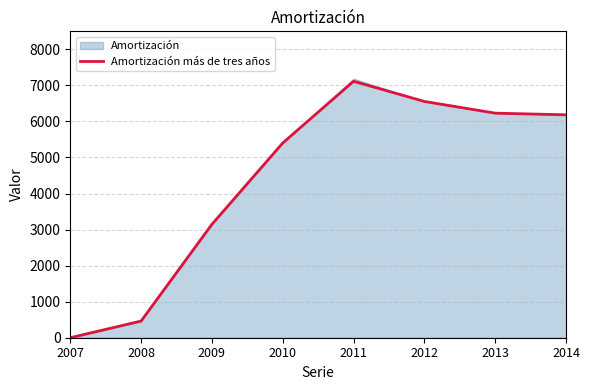

Is it true that the value at 2009 is 5627?

False